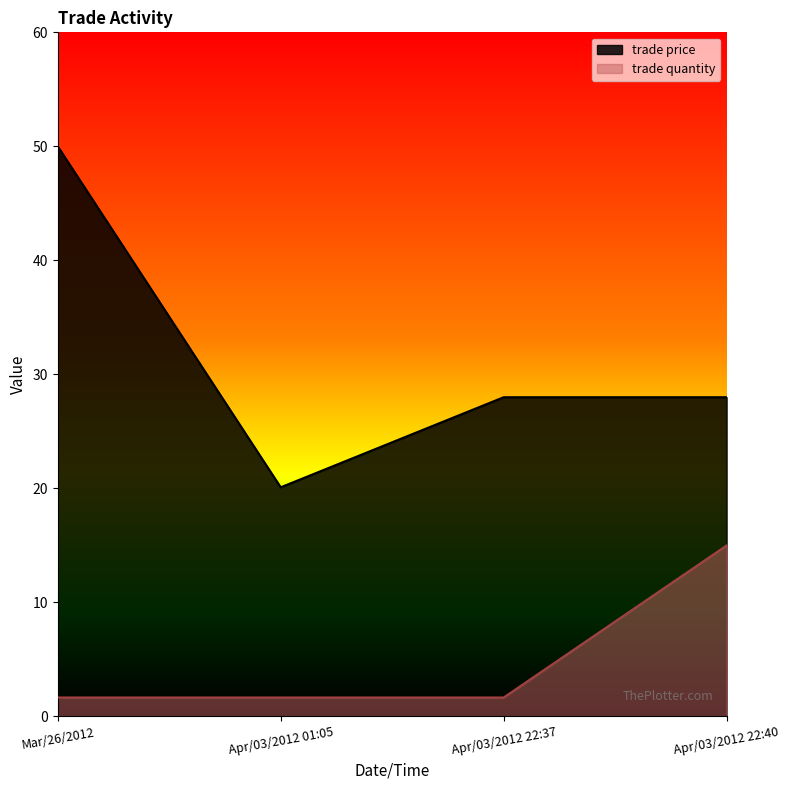

At which category does the chart reach its peak across all series?

Mar/26/2012